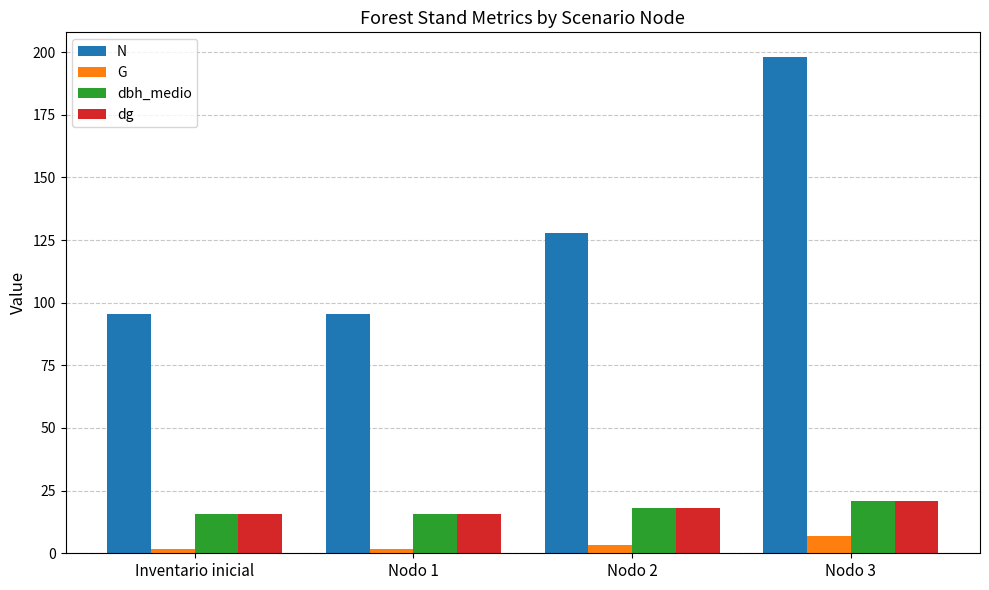

At which category is the sum across all series the highest?

Nodo 3